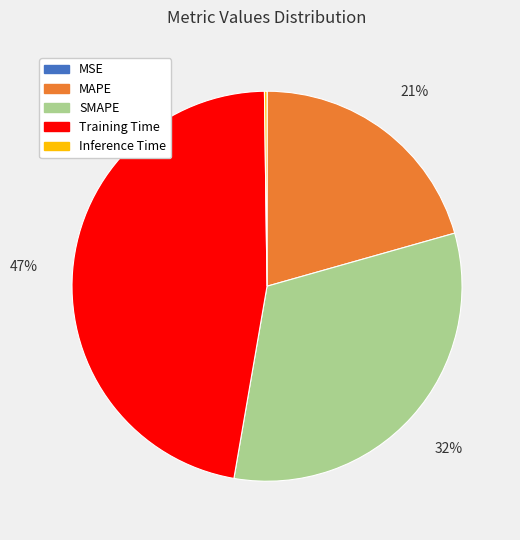

Combined, do Training Time and MAPE account for over 50%?

Yes